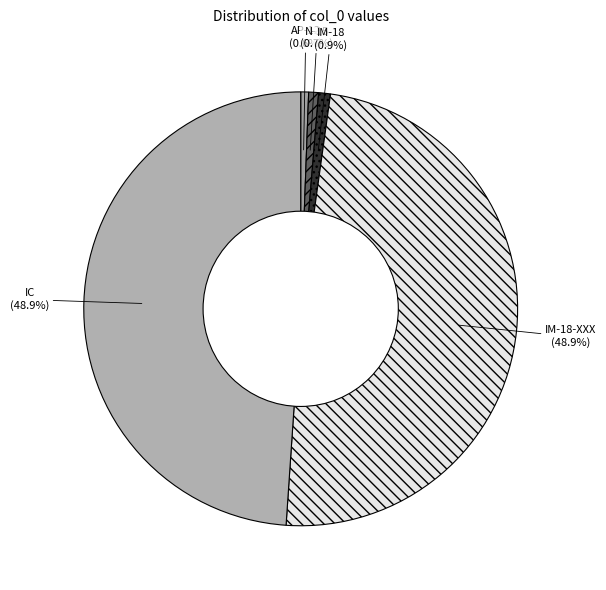

The AP-12 slice represents 7% of the pie. True or false?

False